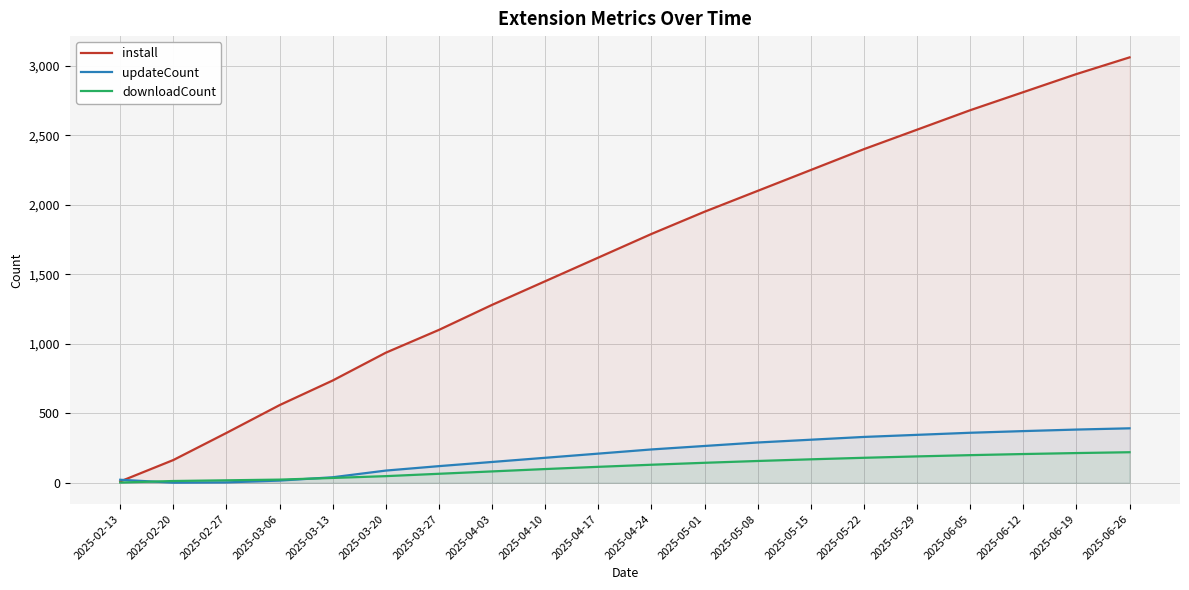

At 2025-04-10, list the series in order from smallest to largest.

downloadCount, updateCount, install